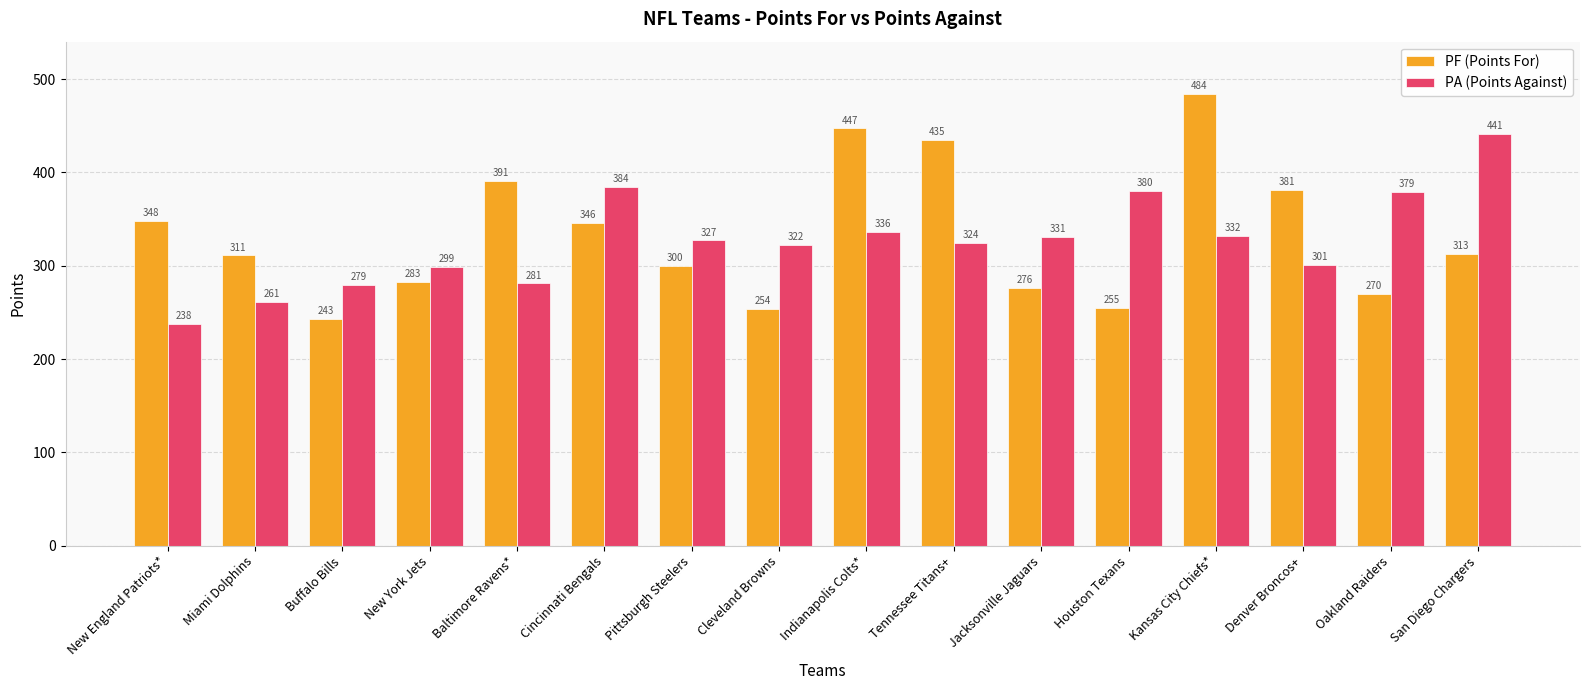

How many groups of bars are there?

16